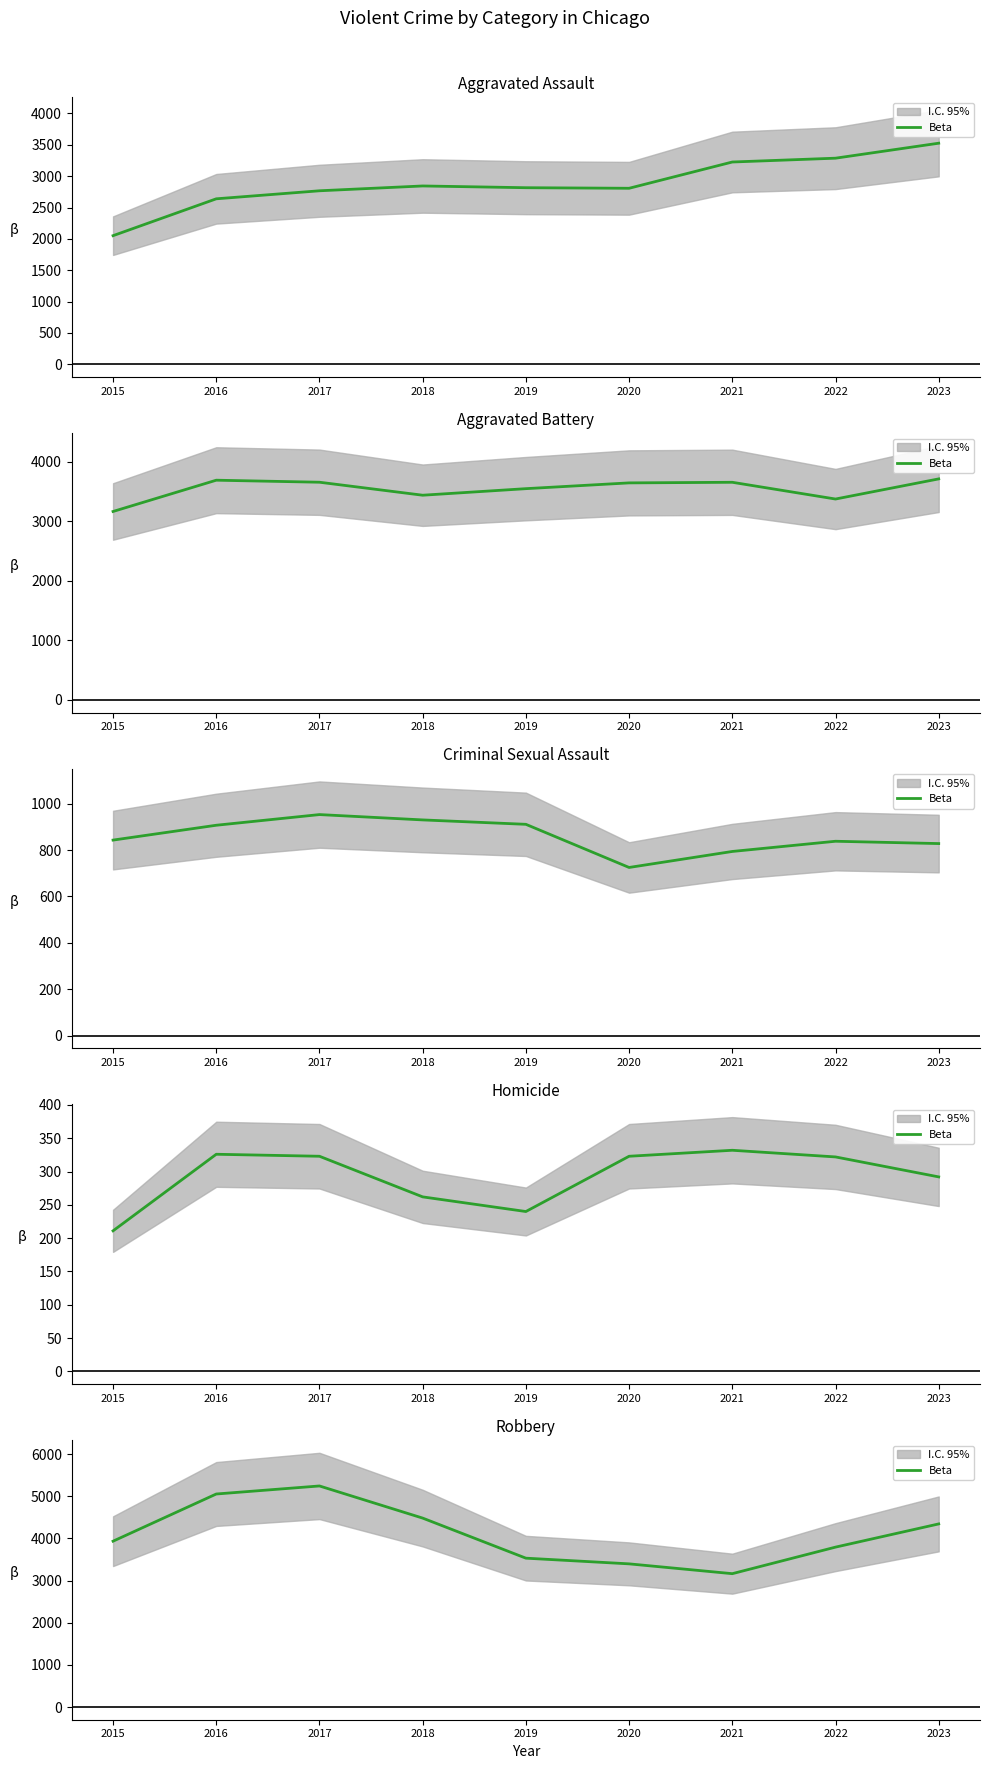

Rank the categories by value from highest to lowest.

2017, 2016, 2018, 2023, 2015, 2022, 2019, 2020, 2021